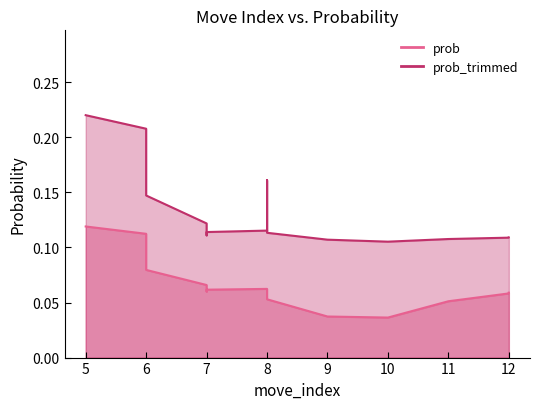

What is the value of the prob_trimmed point at the 10th from the left?

0.1